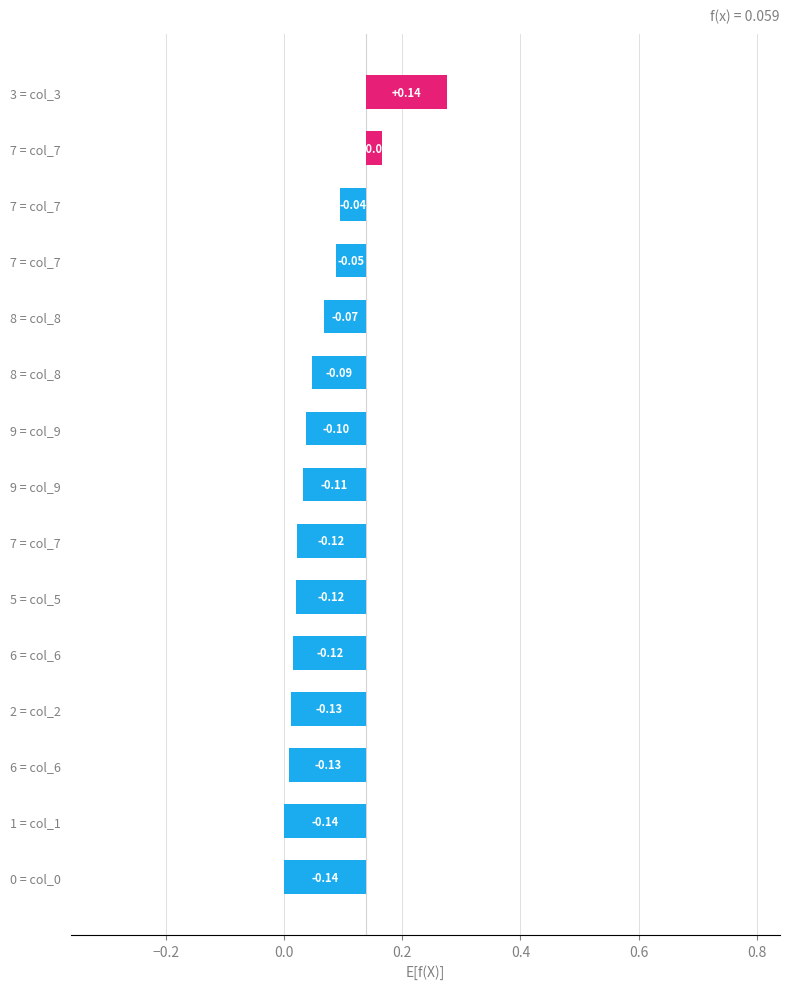

What is the value of the 11th bar from the left?

-0.1